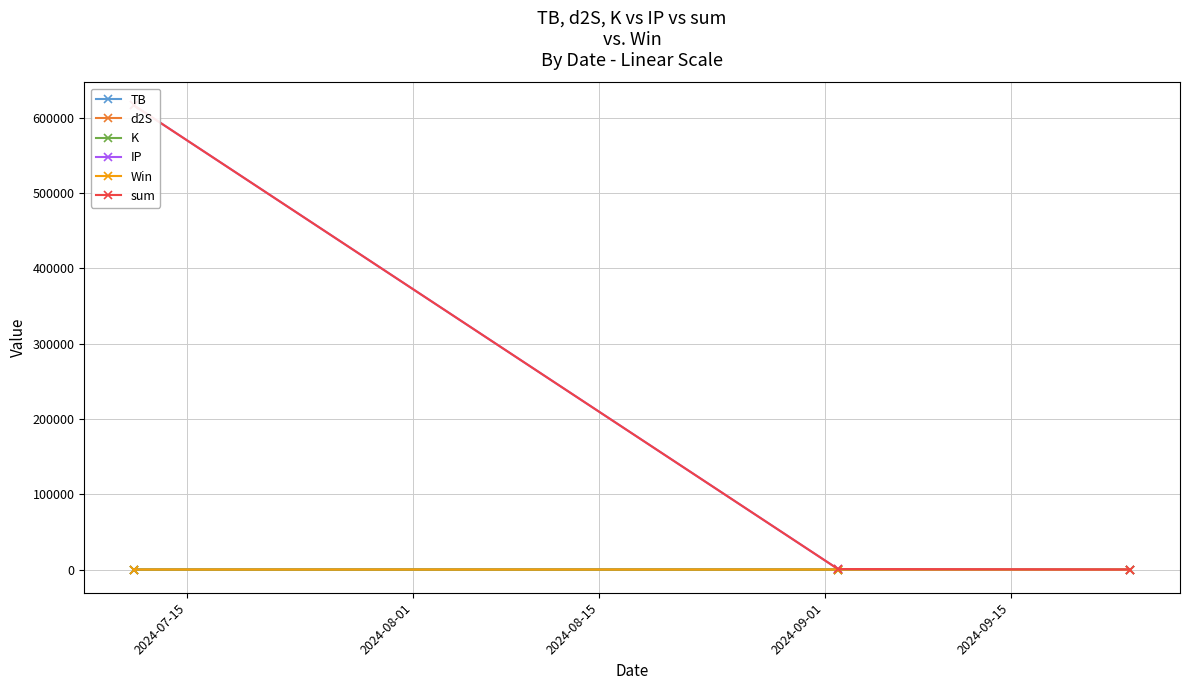

At which label is TB closest to 1?

2024-08-01